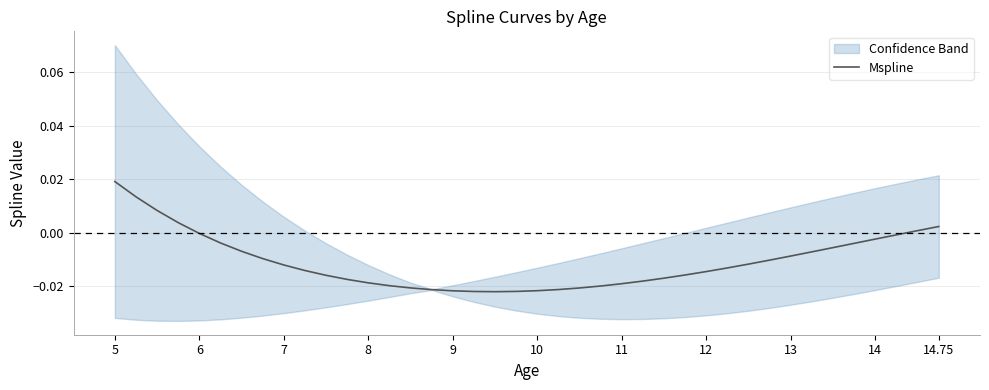

Where does the data first go above 0?

5